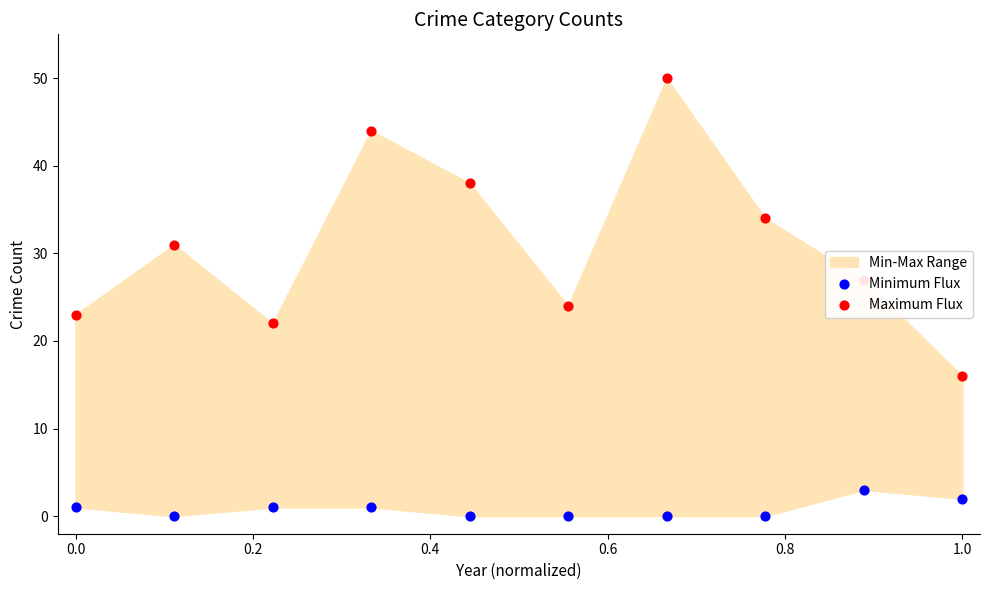

Is the value of Minimum Flux at 0.4 greater than the value of Maximum Flux at −0.2?

No